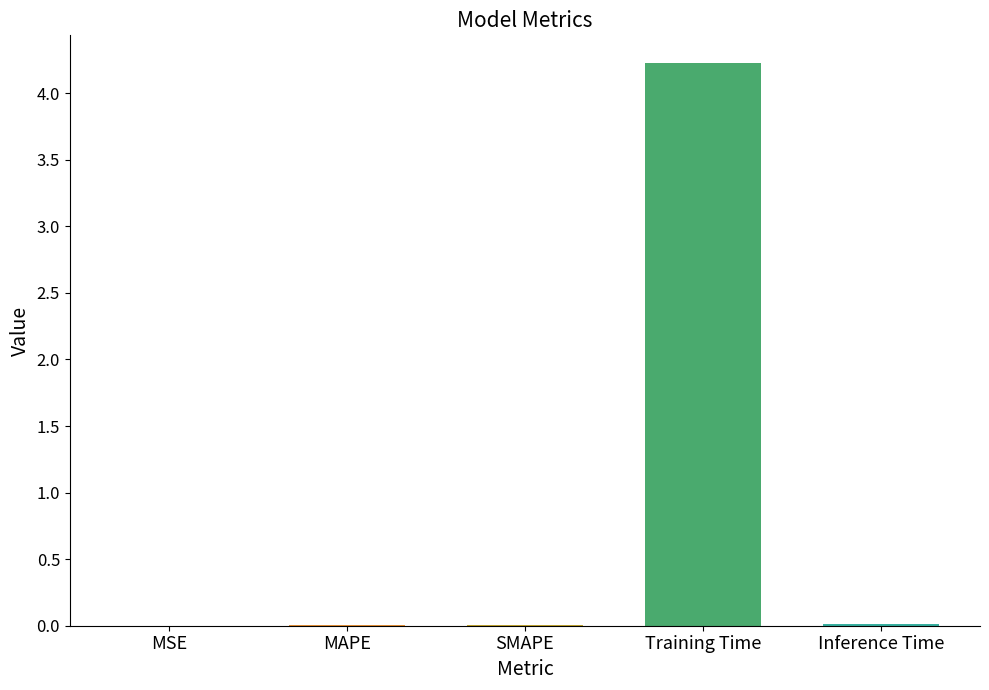

What value does the data have at Training Time?

4.2